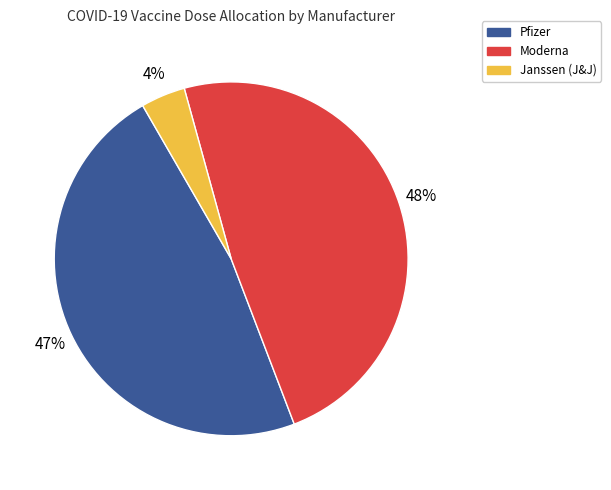

Is there any slice that represents more than half of the pie?

No